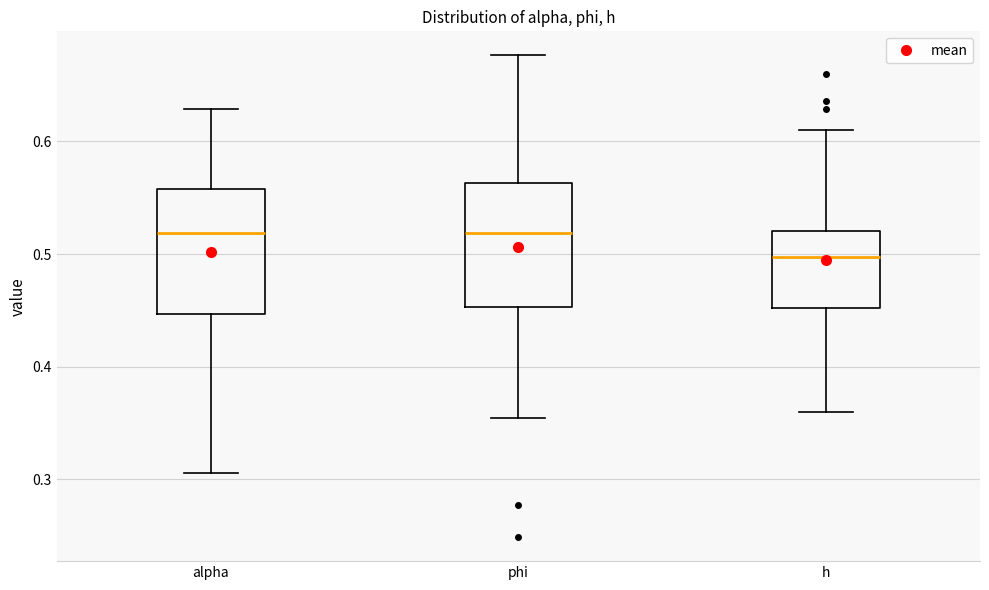

Where is the lower edge of the box for phi on the y-axis? The values are not printed on the chart, so give them approximately, as read against the axis.

0.45